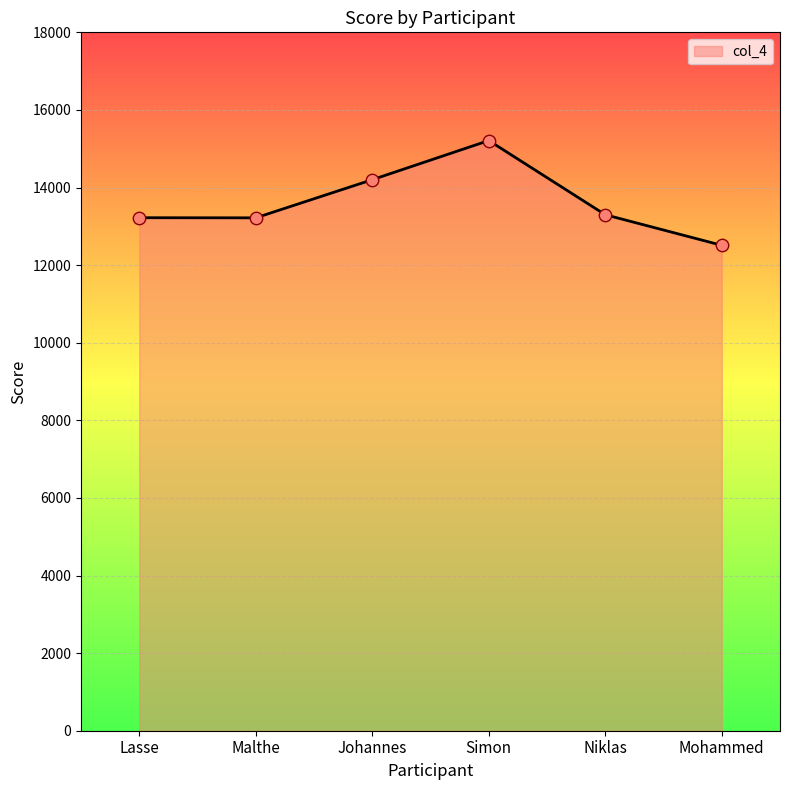

What is the change in value from Simon to Niklas?

-1912